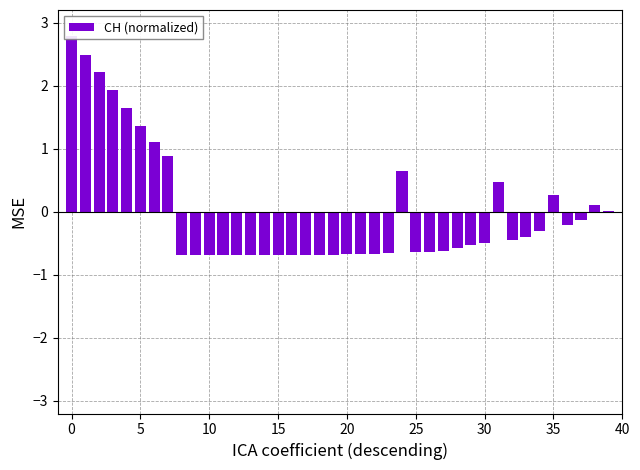

The chart shows a value of -0.7 at 13. True or false?

True